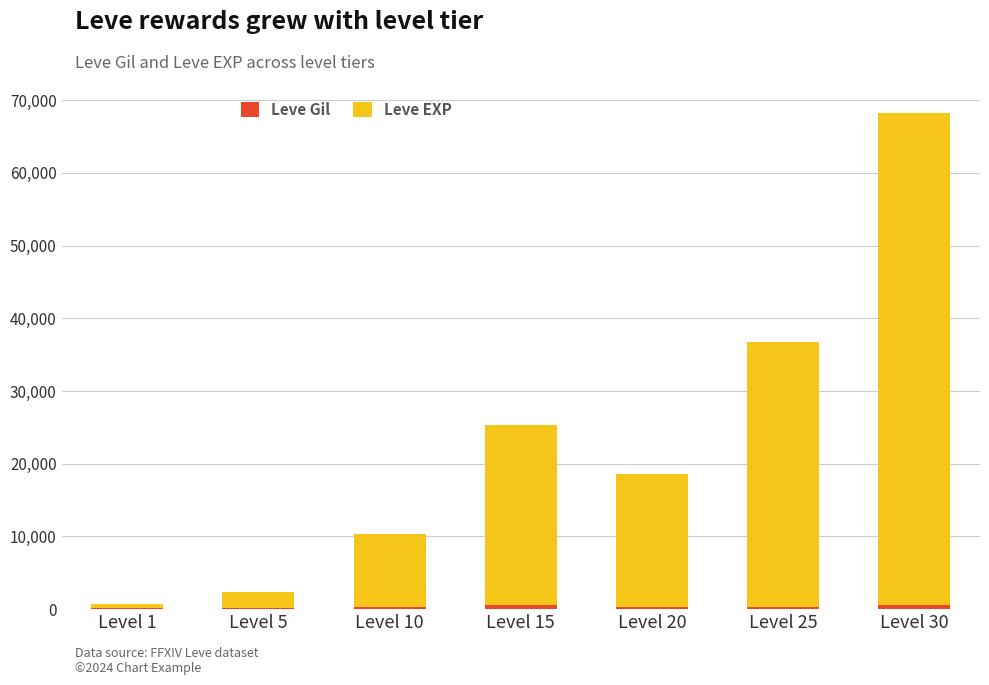

At which category is the sum across all series the highest?

Level 30